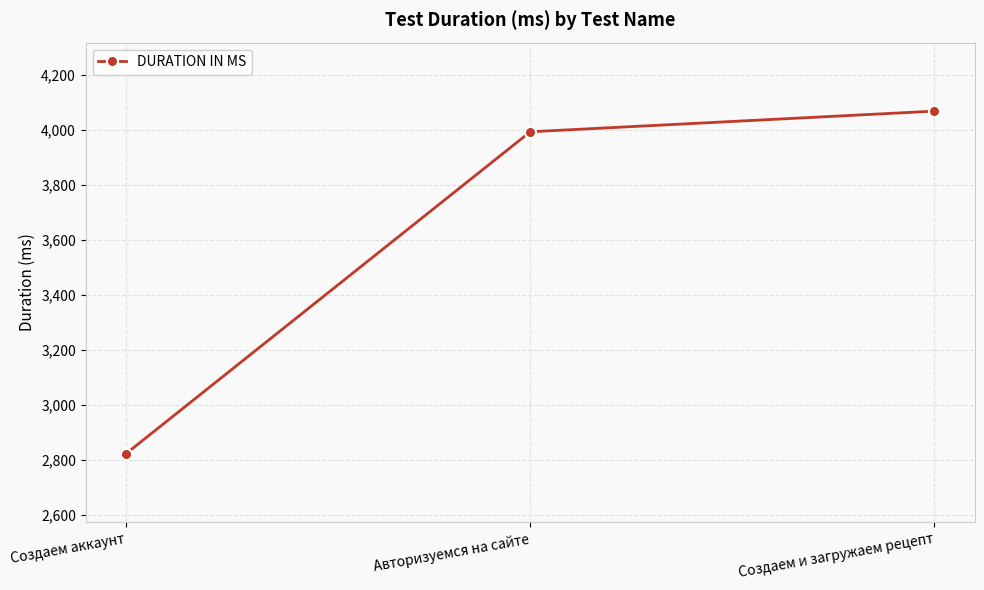

Does the chart display data point markers on the line(s)?

Yes